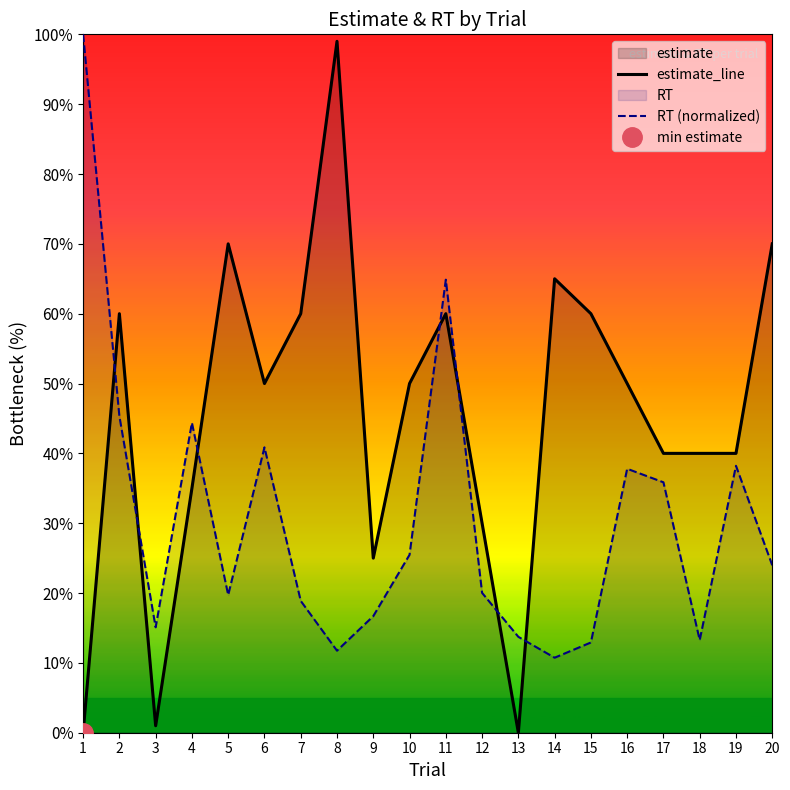

Reading left to right, what are all the values shown in this chart?

estimate_line: 0.0	60.0	1.0	35.0	70.0	50.0	60.0	99.0	25.0	50.0	60.0	30.0	0.0	65.0	60.0	50.0	40.0	40.0	40.0	70.0
RT (normalized): 100.0	45.3	15.1	44.4	19.7	40.9	18.9	11.7	16.7	25.5	64.9	20.0	13.7	10.7	12.9	37.8	35.9	13.3	38.2	24.0